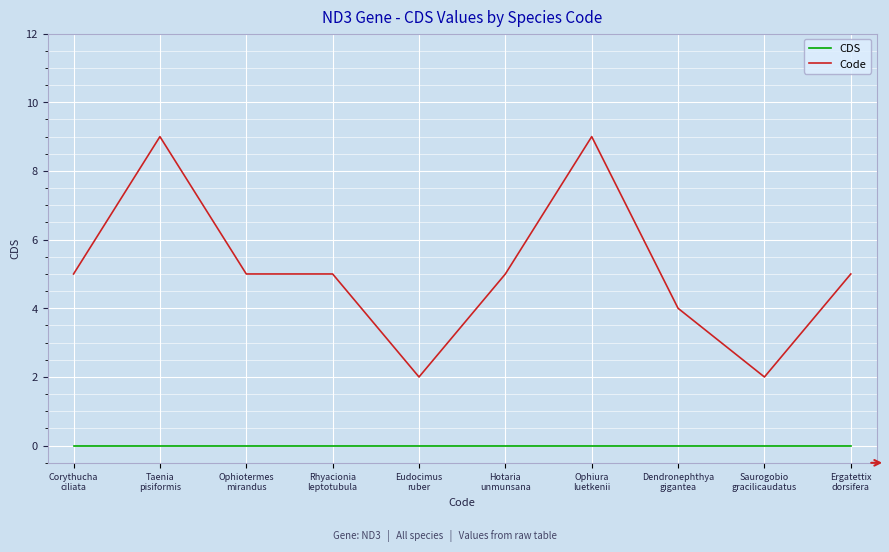

What is the difference between the highest and lowest values at Taenia
pisiformis?

9